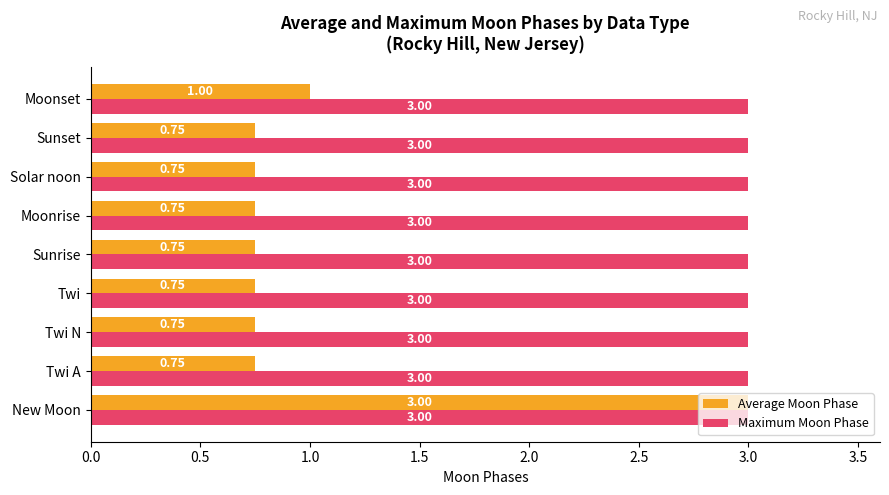

At which label is Average Moon Phase closest to 1?

Moonset